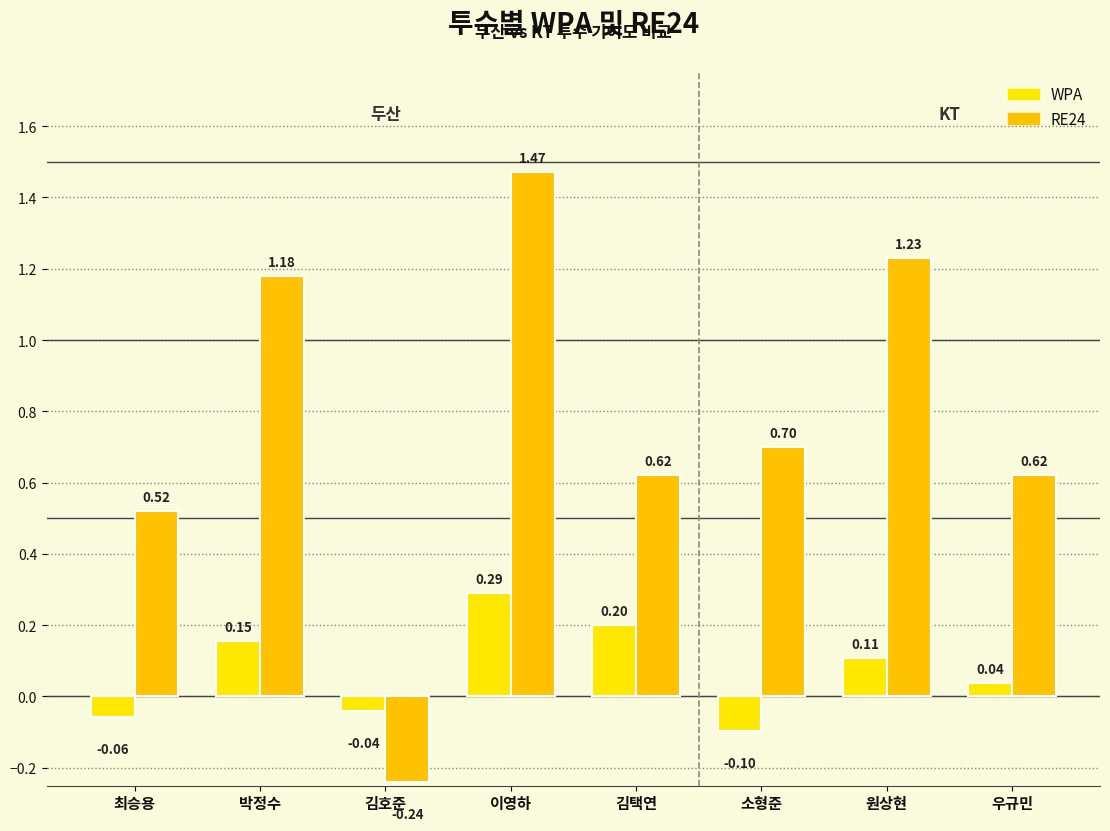

How many data points in RE24 are less than 0?

1